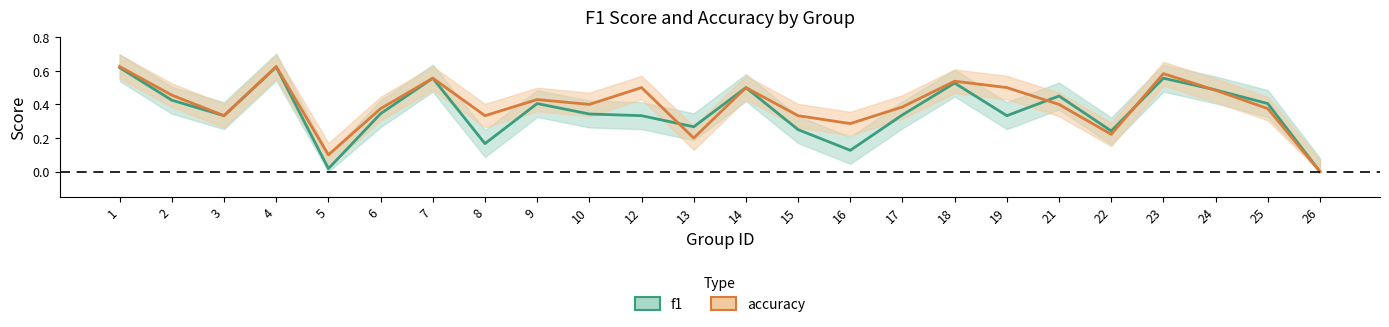

In f1, how many points are lower than both neighbors (excluding endpoints)?

7